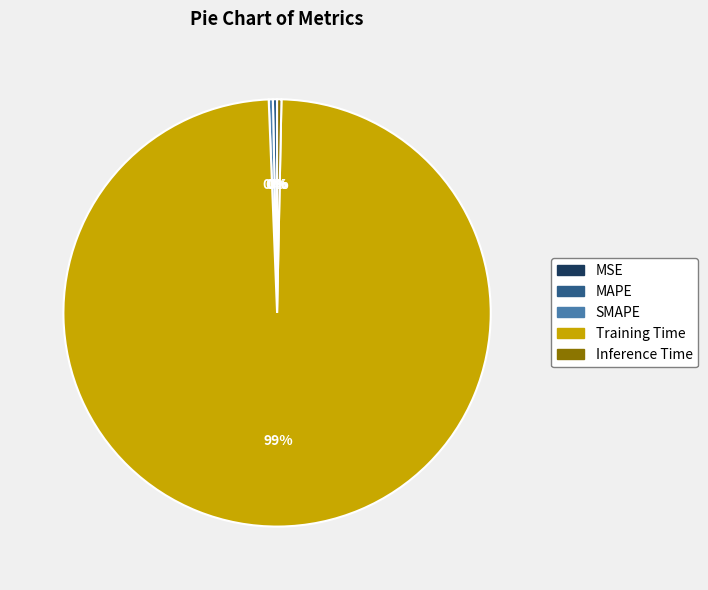

Which slice is the largest?

Training Time